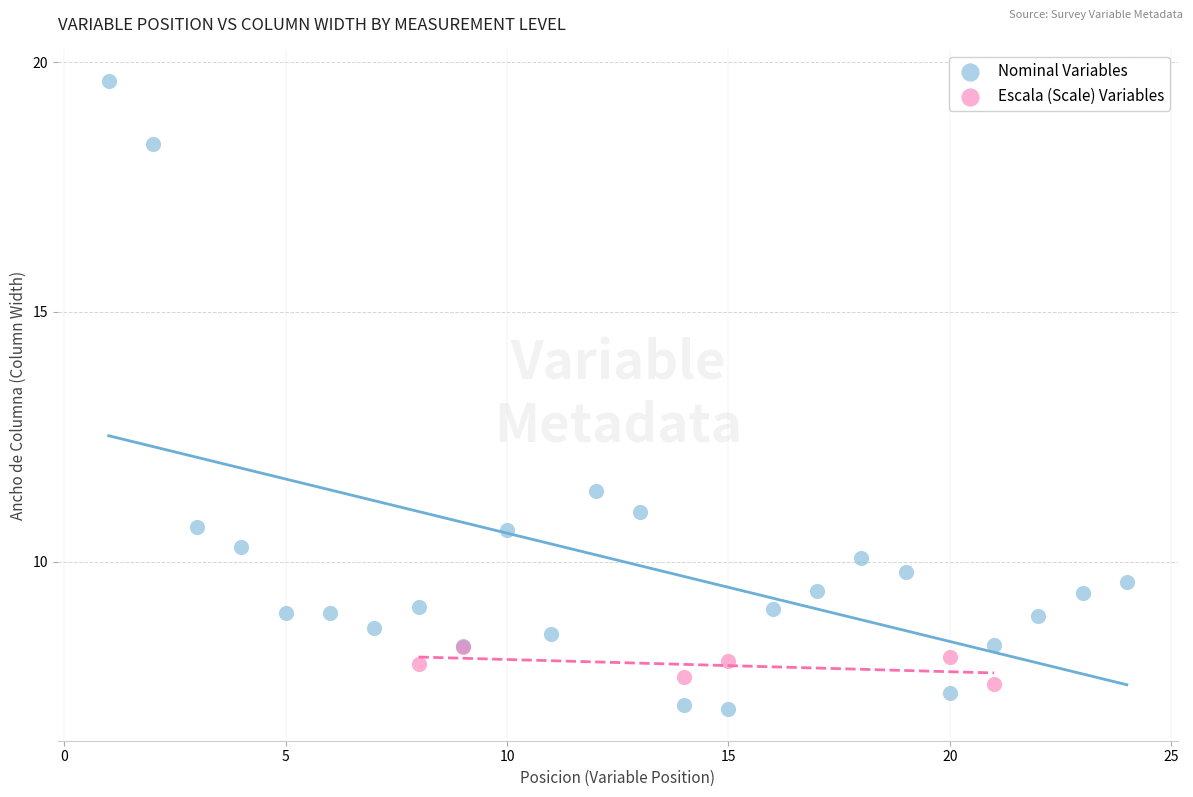

Which series contains the highest Y value?

Nominal Variables